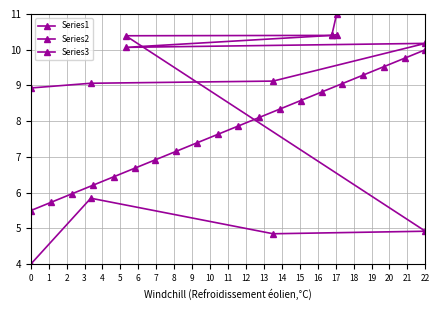

Which series has the largest range (max minus min)?

Series1